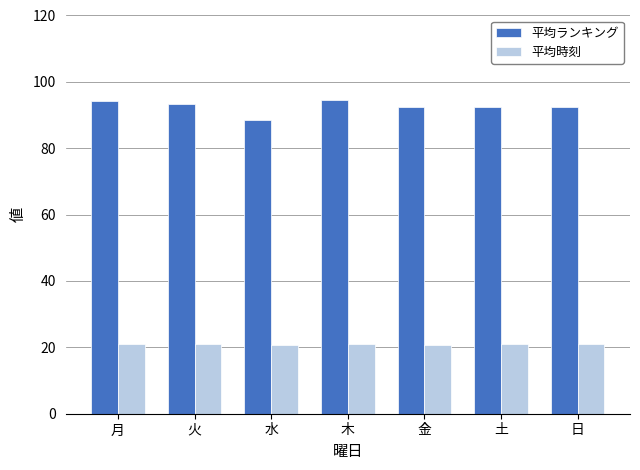

Does the chart contain stacked bars?

No